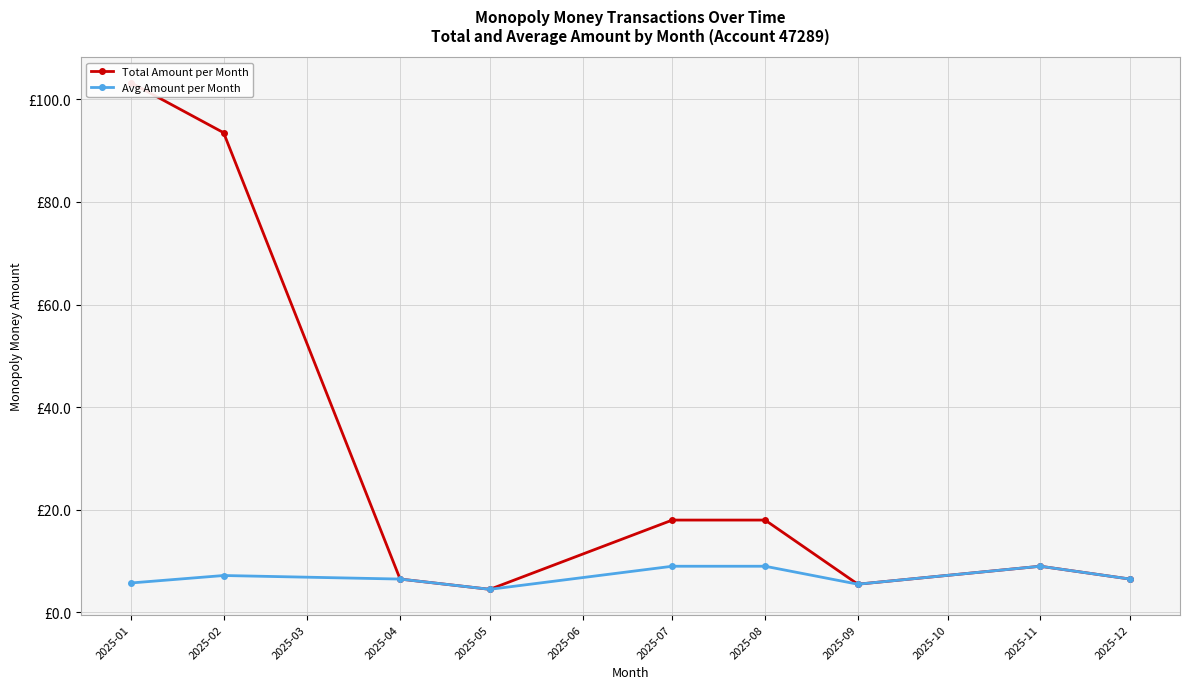

The Total Amount per Month series shows 44.7 at 2025-02. True or false?

False